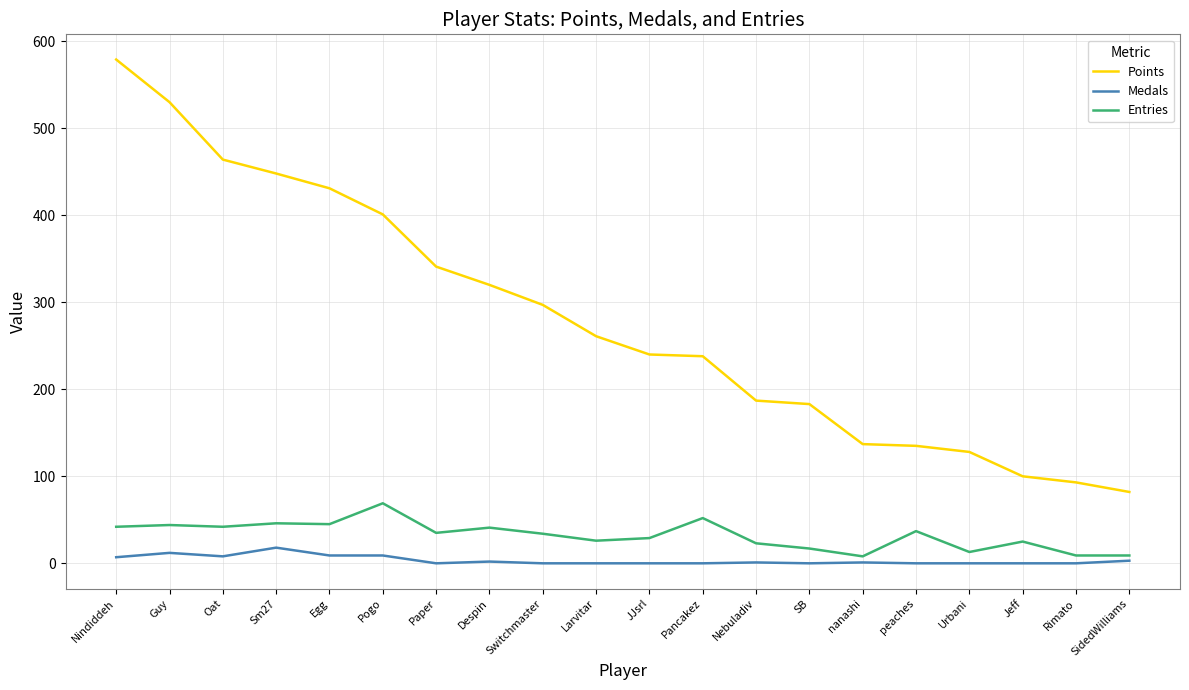

Rank the series at Pogo from highest to lowest value.

Points, Entries, Medals